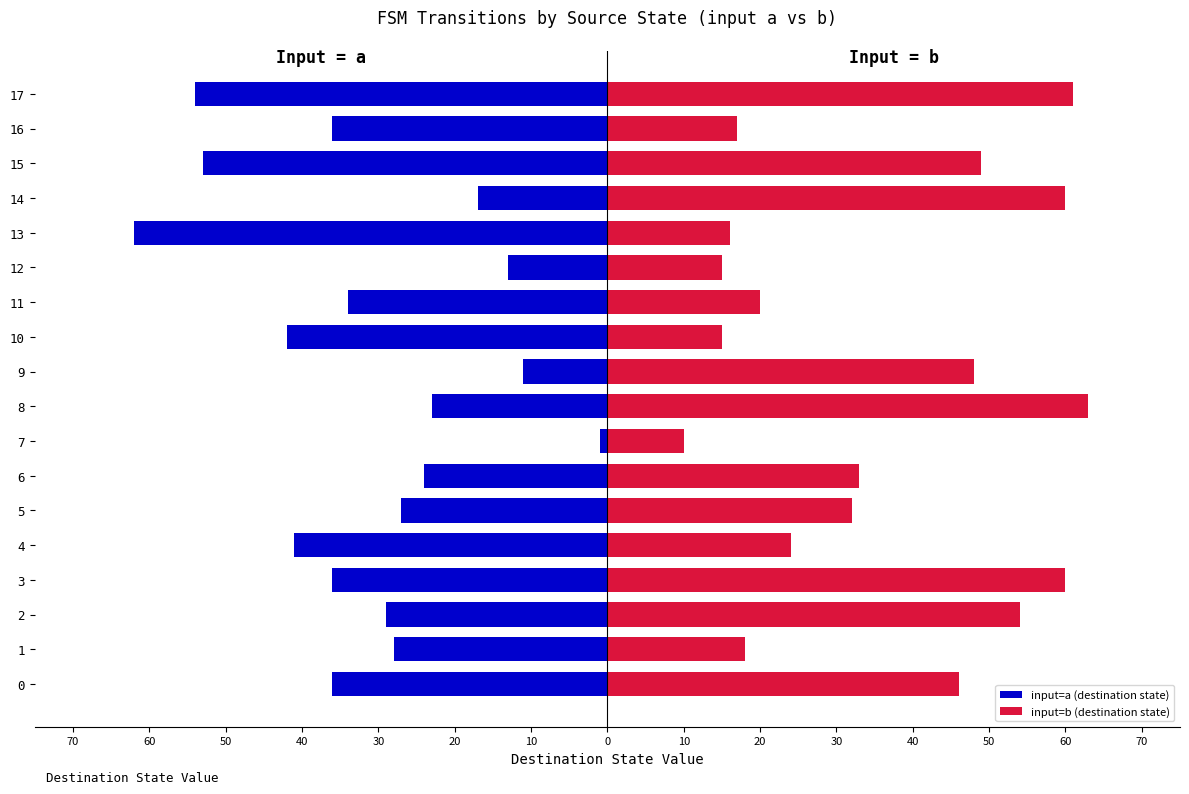

Which has a higher value, 13 or 11?

11